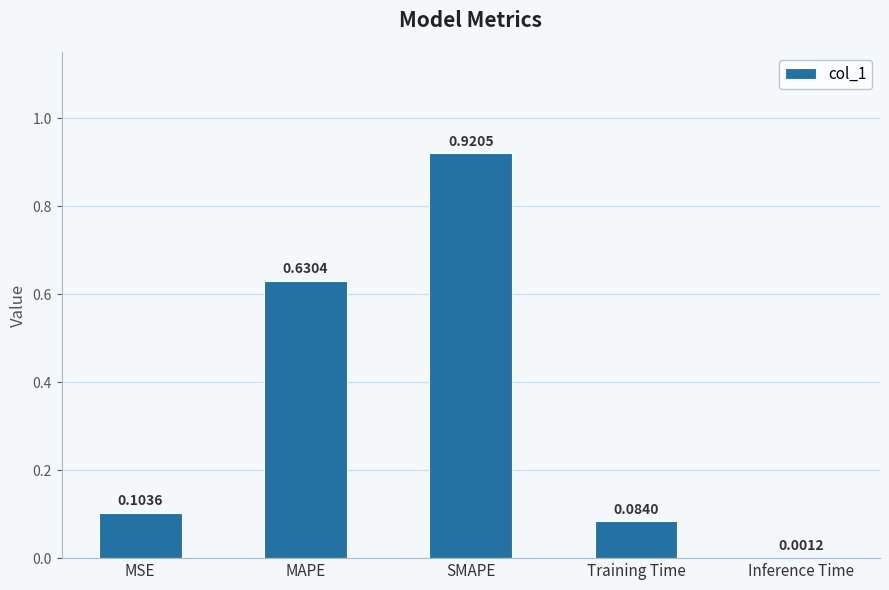

What is the sum of all values?

1.7